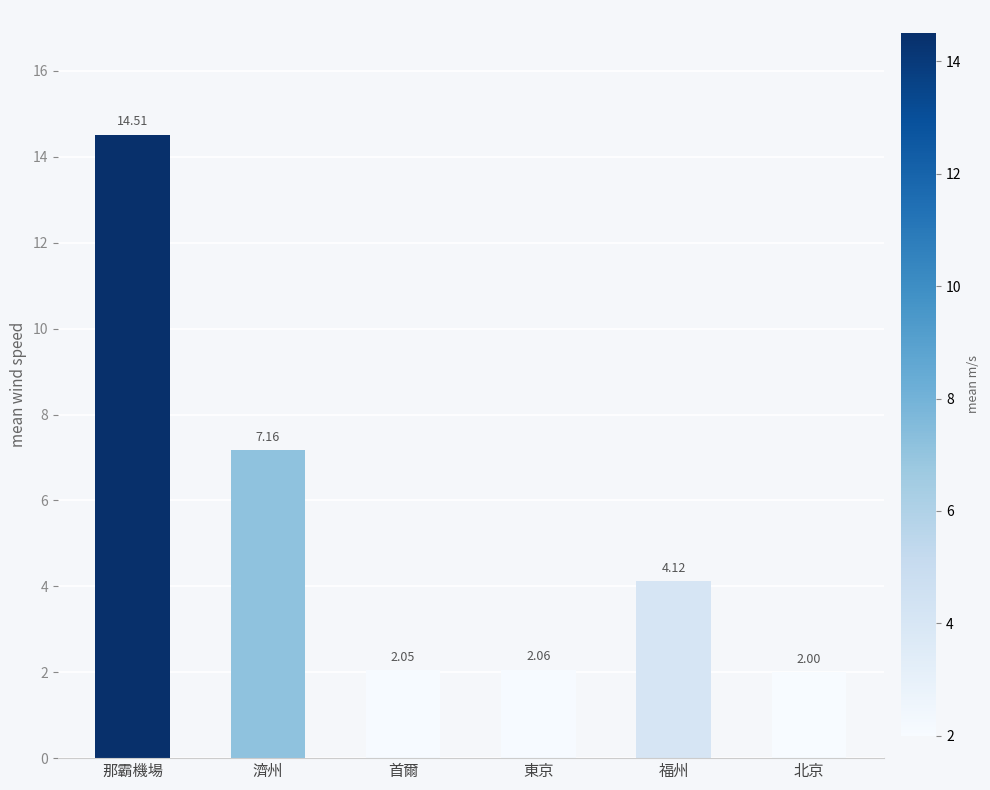

List the labels in order of value, smallest first.

北京, 首爾, 東京, 福州, 濟州, 那霸機場